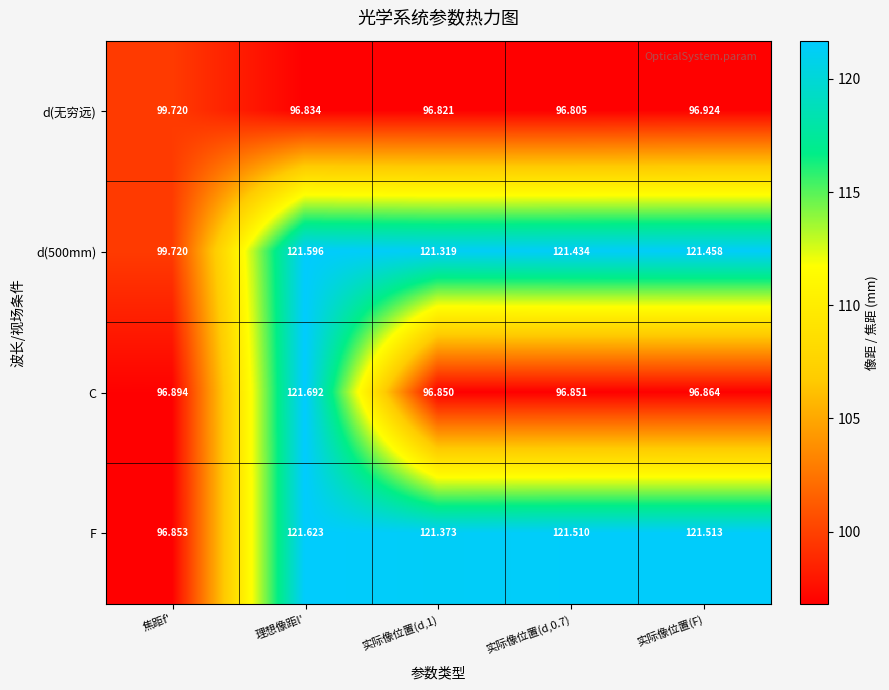

At which label is d(无穷远) closest to 98?

实际像位置(F)